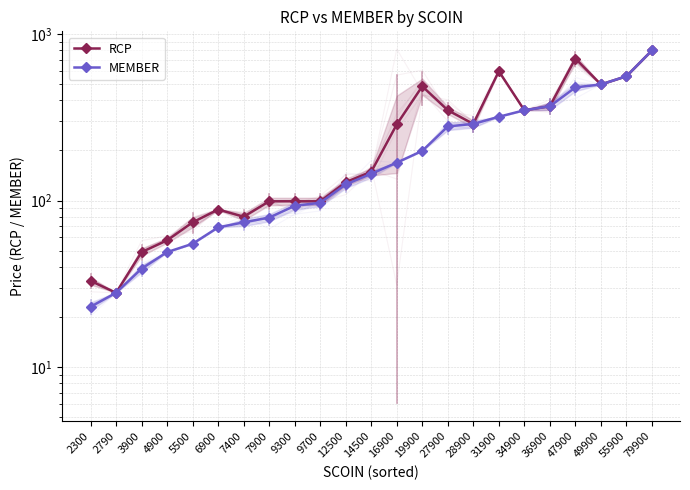

What is the spread (max minus min) of values at 16900?

118.0